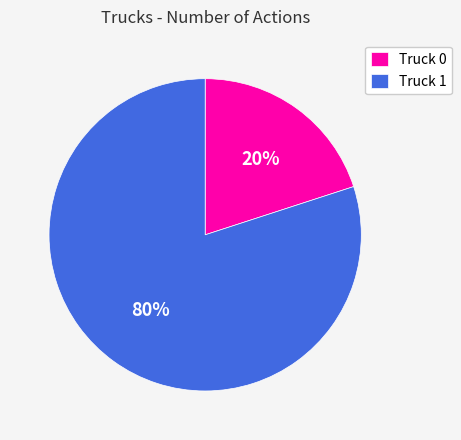

How many segments does this pie chart have?

2